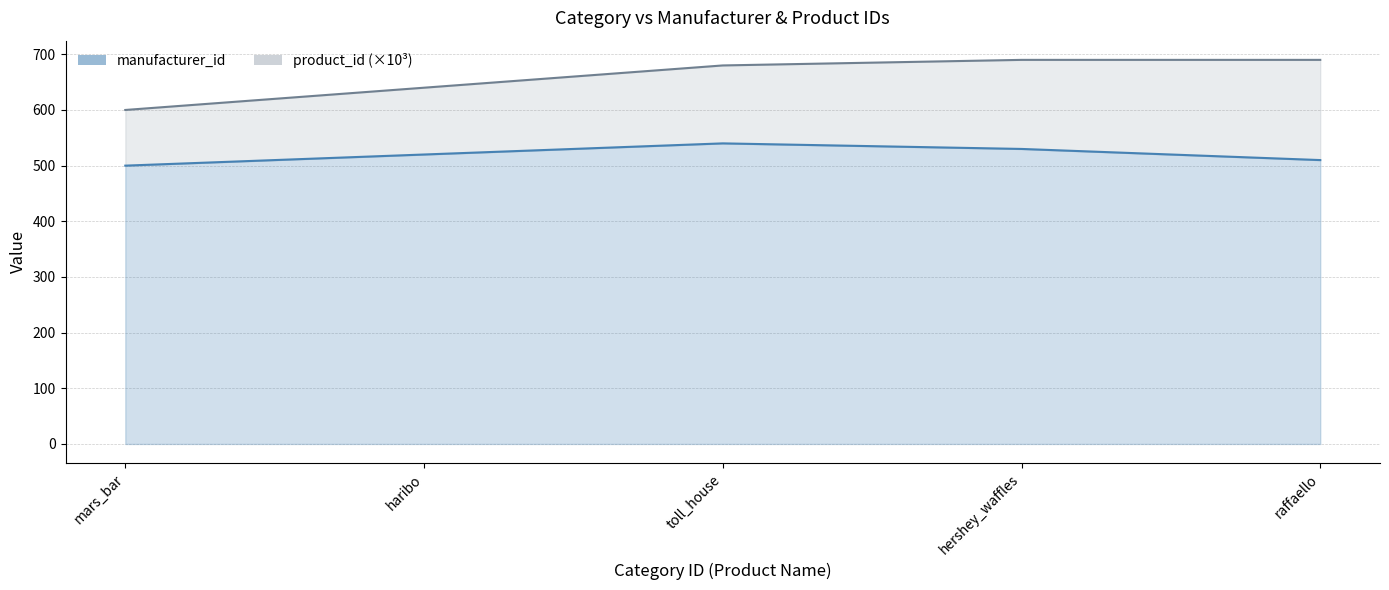

True or false: there are more than 1 points higher than both neighbors.

False